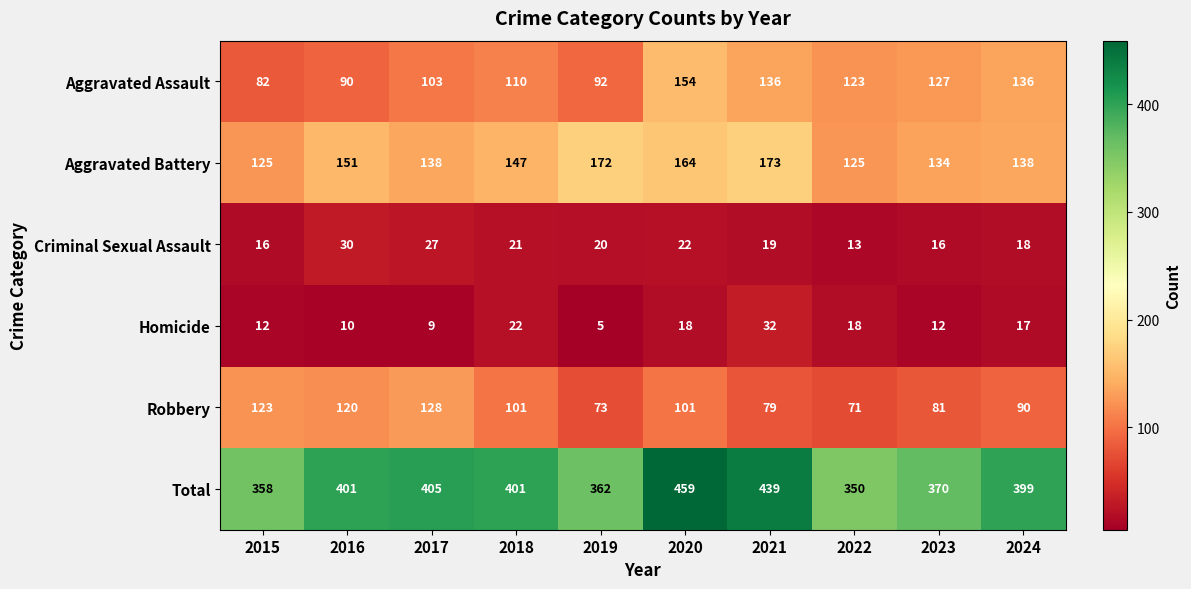

What is the approximate value of Robbery at 2024, to the nearest 5?

90